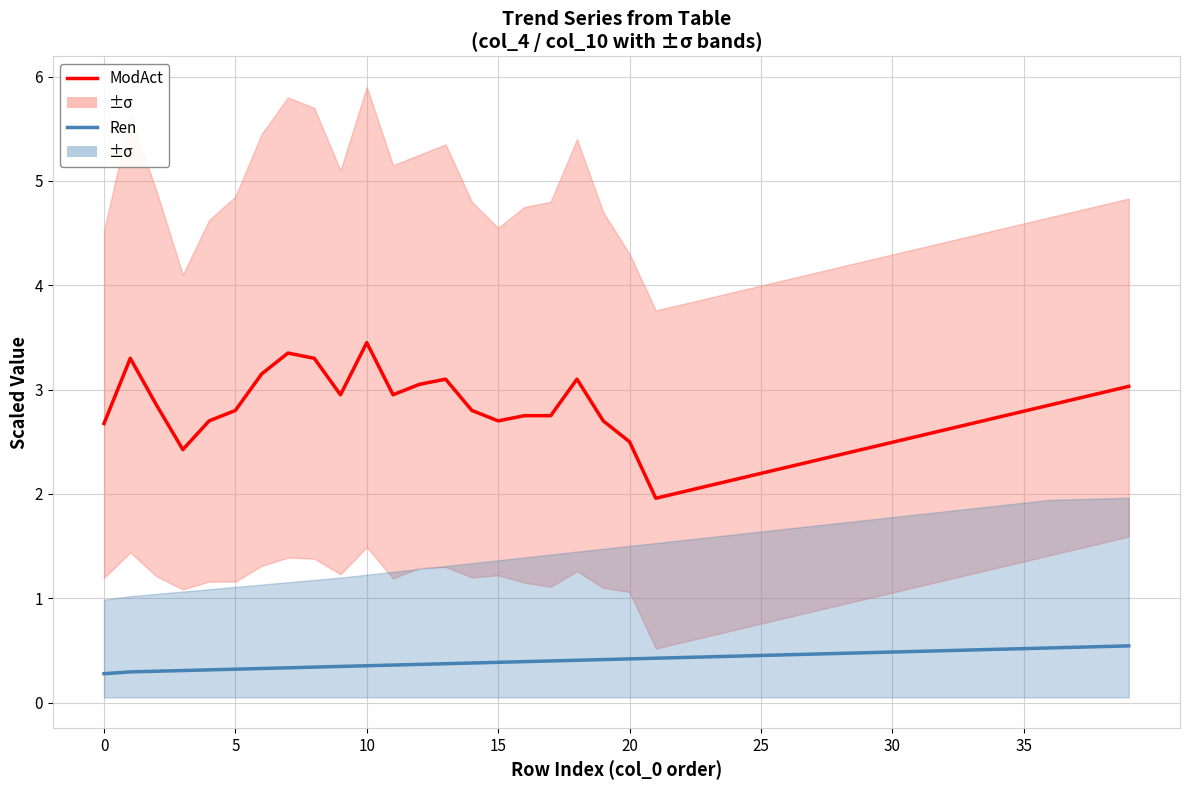

Which series has the widest spread of values?

ModAct